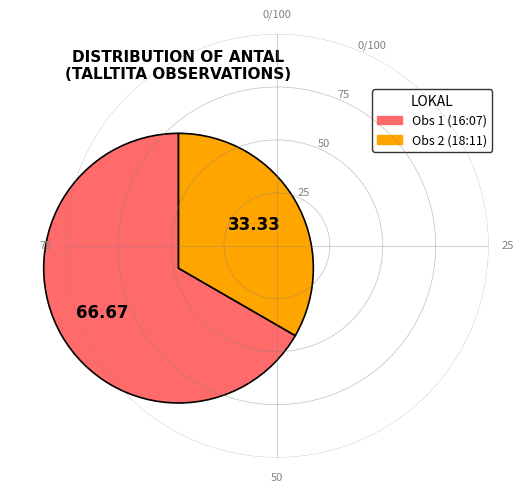

Is there any slice that represents more than half of the pie?

Yes